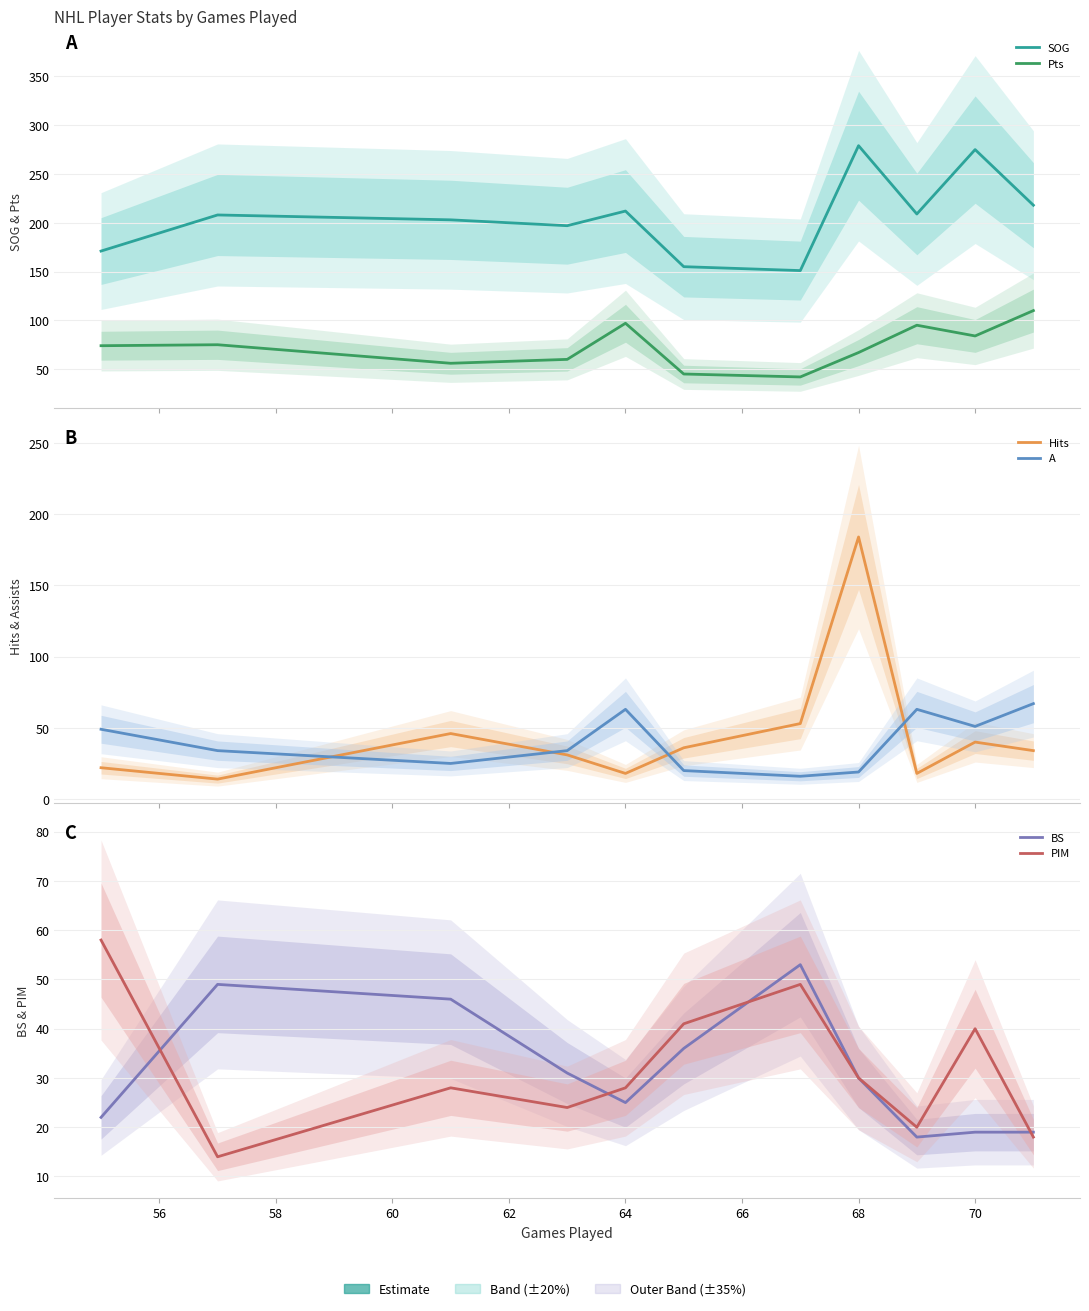

Reading left to right, extract all data points from this chart.

SOG: 171	208	203	197	212	155	151	279	209	275	218
Pts: 74	75	56	60	97	45	42	67	95	84	110
Hits: 22	14	46	31	18	36	53	184	18	40	34
A: 49	34	25	34	63	20	16	19	63	51	67
BS: 22	49	46	31	25	36	53	30	18	19	19
PIM: 58	14	28	24	28	41	49	30	20	40	18